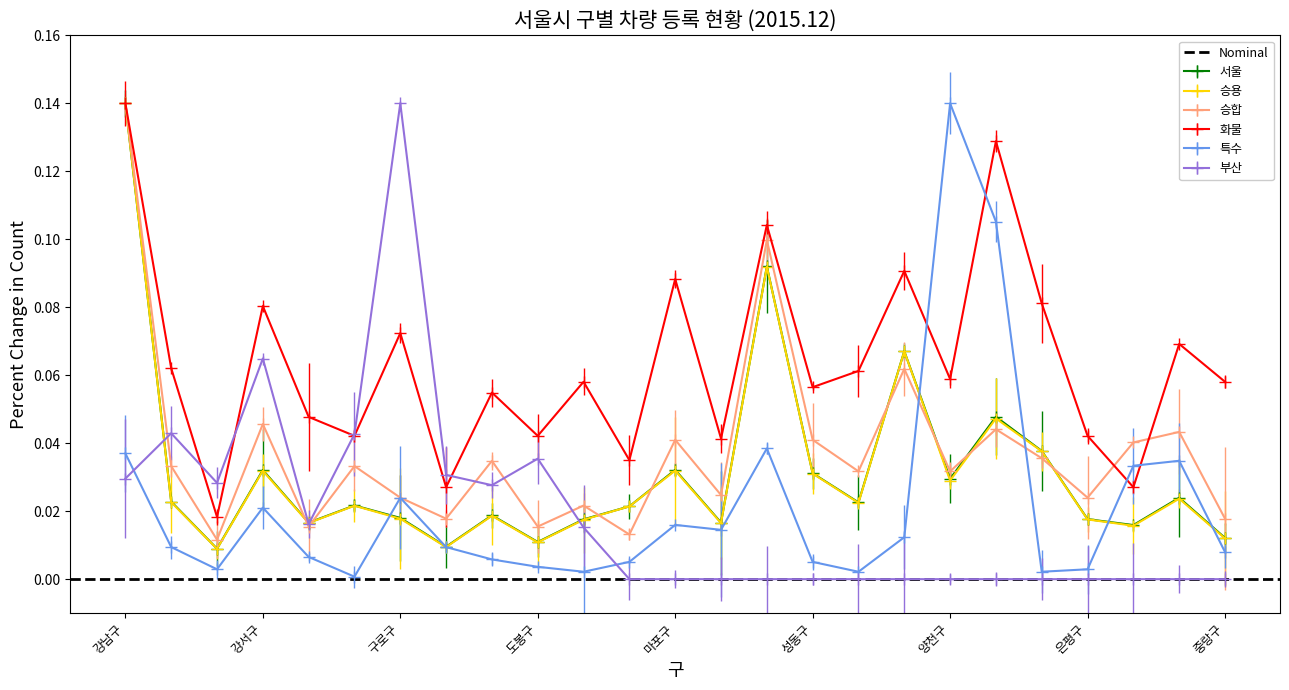

How many categories are shown in the chart?

25